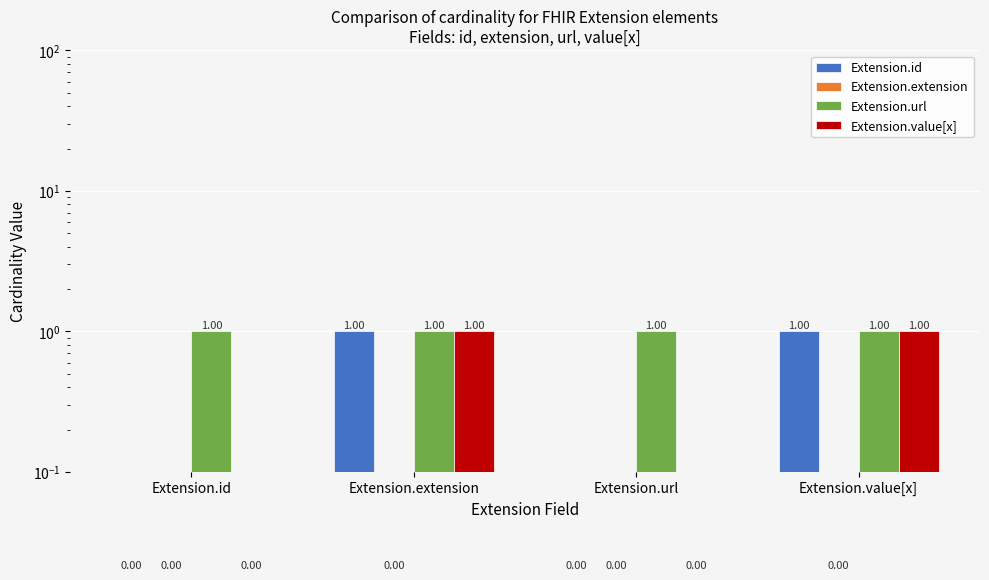

Rank the series by their maximum value, from highest to lowest.

Extension.id, Extension.url, Extension.value[x], Extension.extension